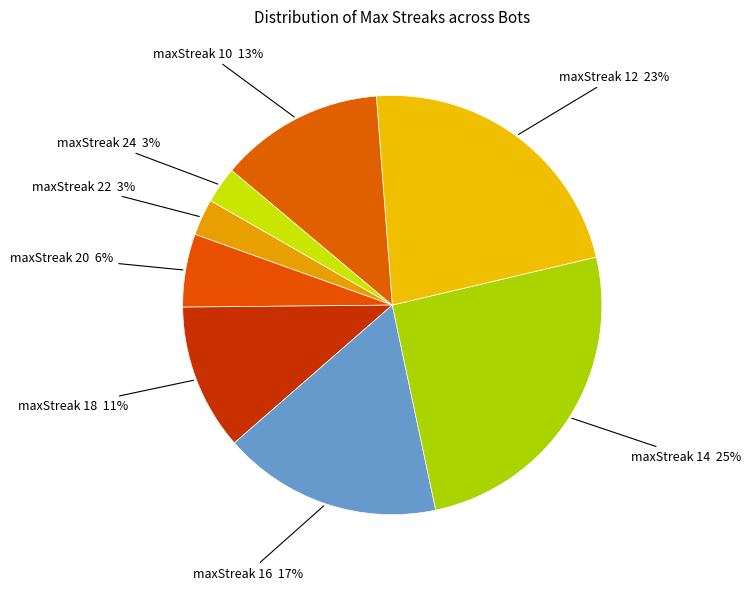

How many slices are in this pie chart?

8